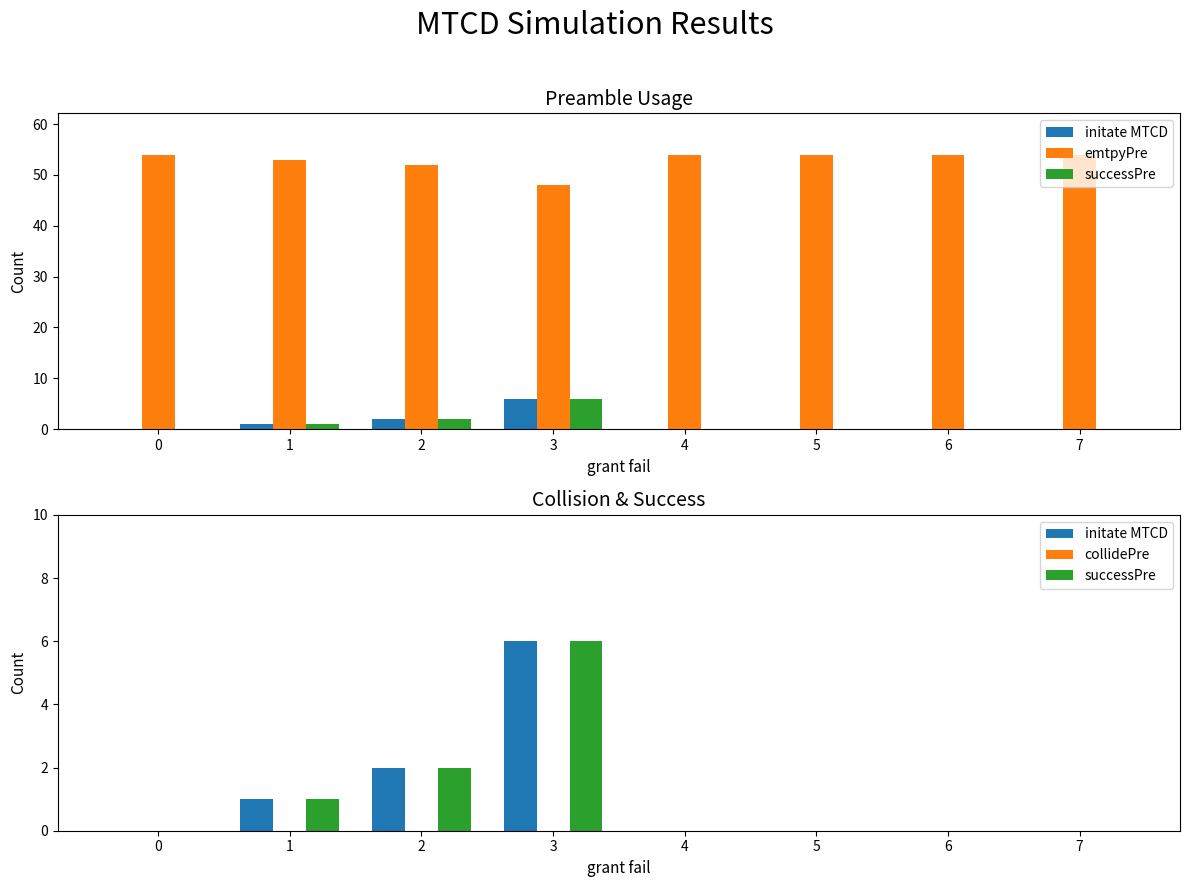

What is the greatest value displayed?

54